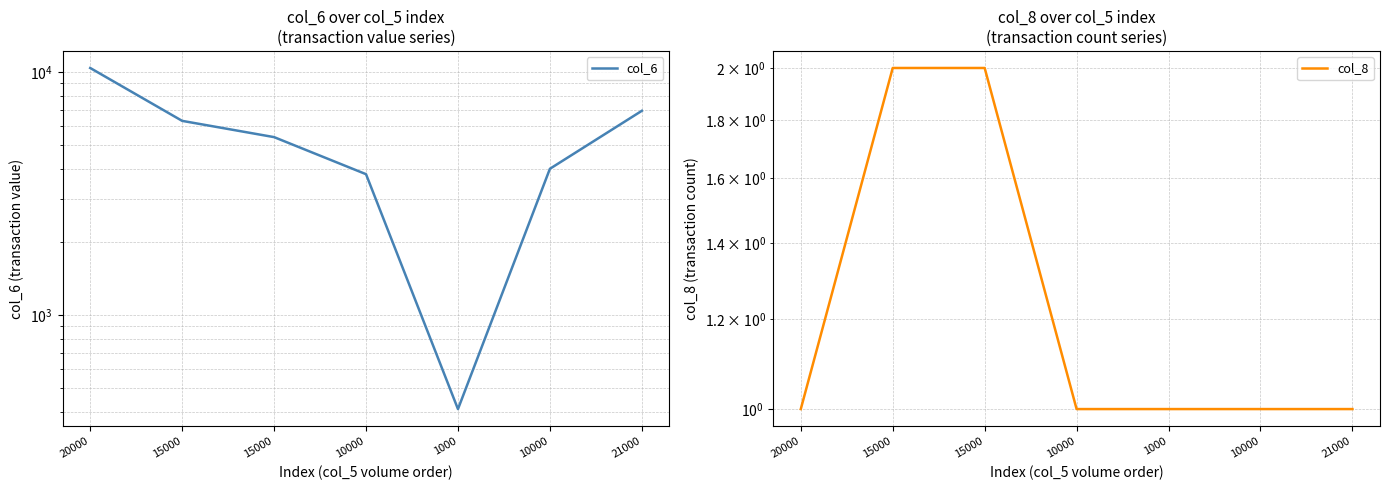

Is the value of col_6 at 1000 greater than the value of col_8 at 20000?

Yes